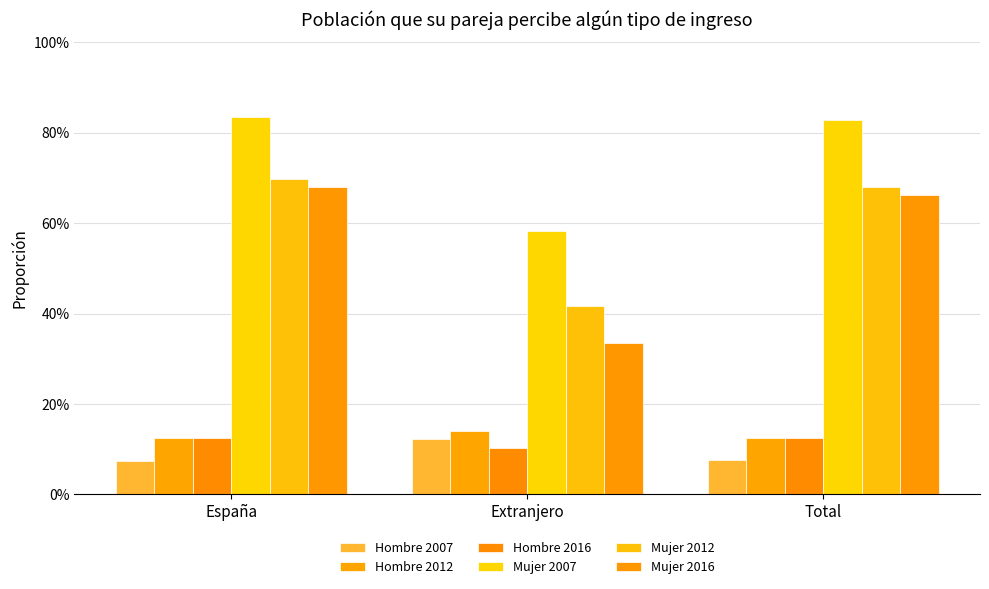

Reading left to right, transcribe all the data shown in this chart.

Hombre 2007: España=0.1	Extranjero=0.1	Total=0.1
Hombre 2012: España=0.1	Extranjero=0.1	Total=0.1
Hombre 2016: España=0.1	Extranjero=0.1	Total=0.1
Mujer 2007: España=0.8	Extranjero=0.6	Total=0.8
Mujer 2012: España=0.7	Extranjero=0.4	Total=0.7
Mujer 2016: España=0.7	Extranjero=0.3	Total=0.7